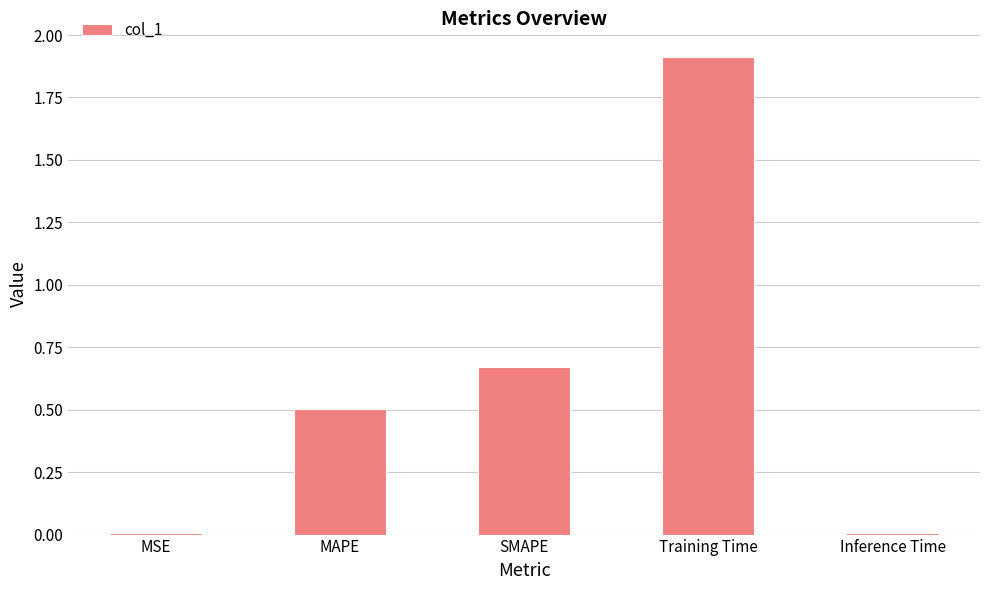

What is the maximum value shown in the chart?

1.9